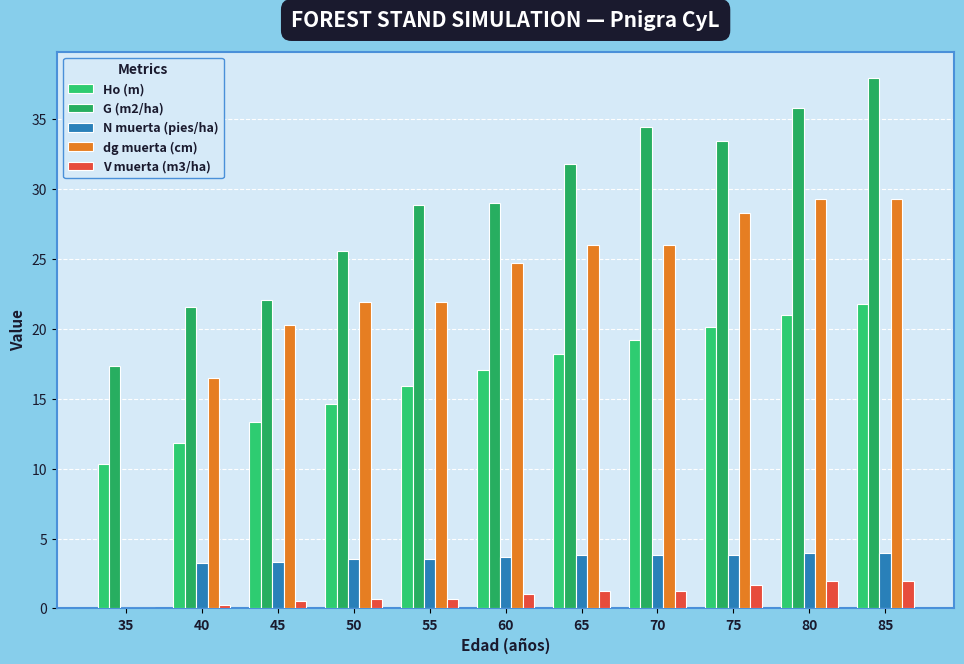

How many groups of bars are there?

11